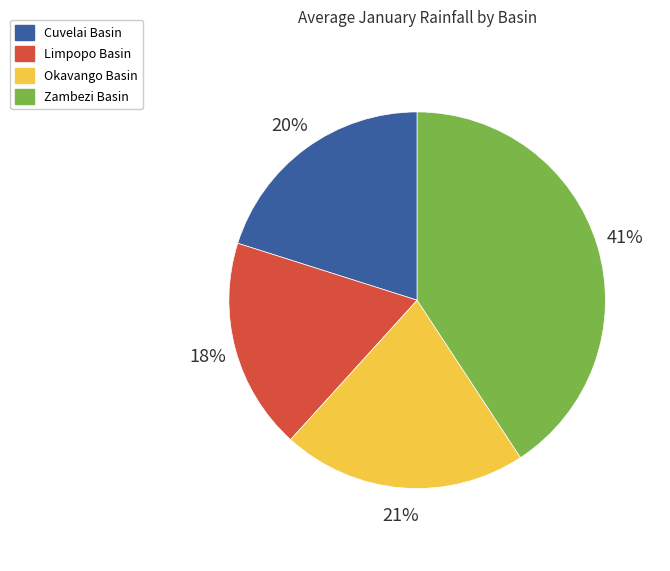

Which has a higher value, Zambezi Basin or Okavango Basin?

Zambezi Basin